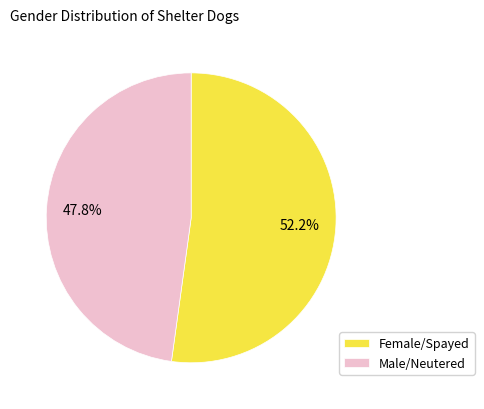

The Female/Spayed slice represents 52% of the pie. True or false?

True